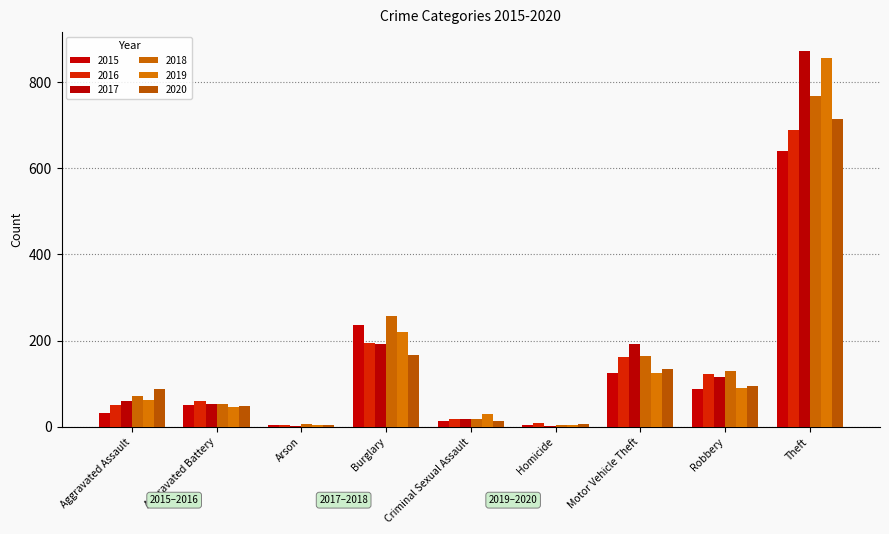

Count the number of categories in the chart.

9